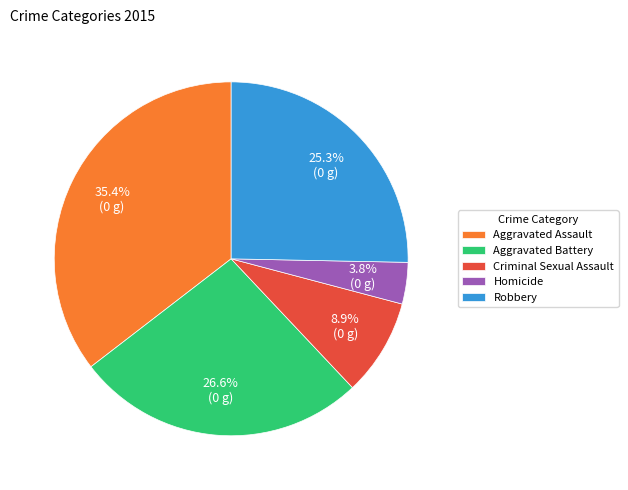

Approximately how many times larger is the value at Aggravated Battery compared to Criminal Sexual Assault?

3.0